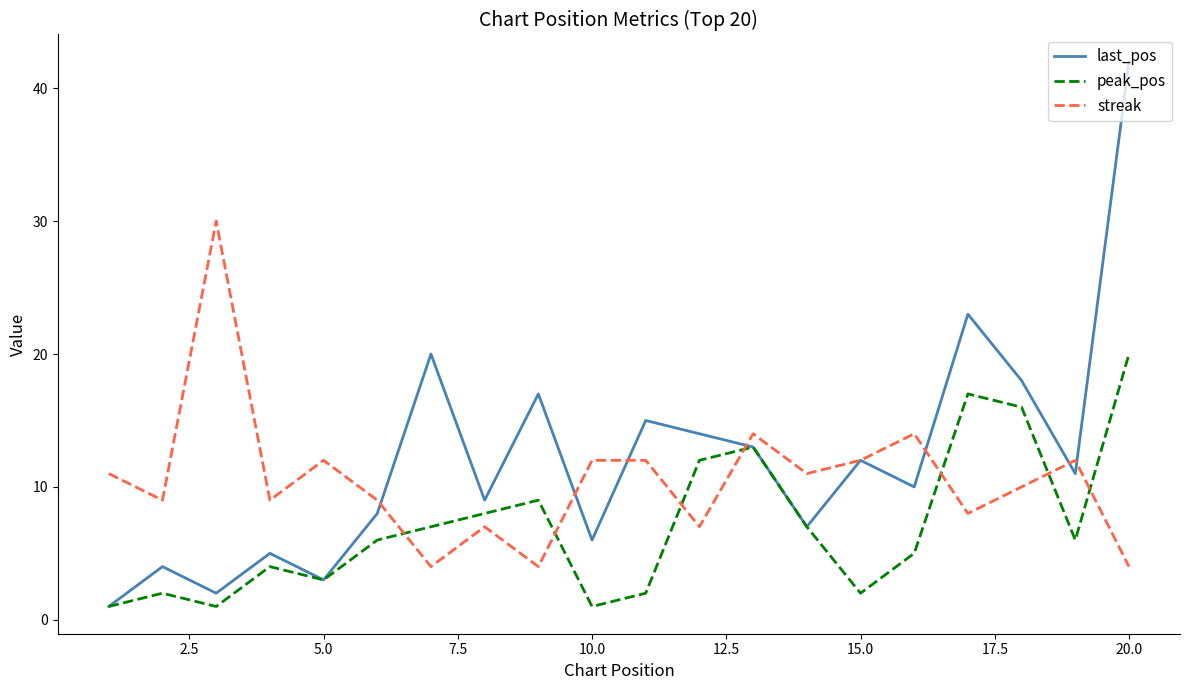

Which series has the widest spread of values?

last_pos